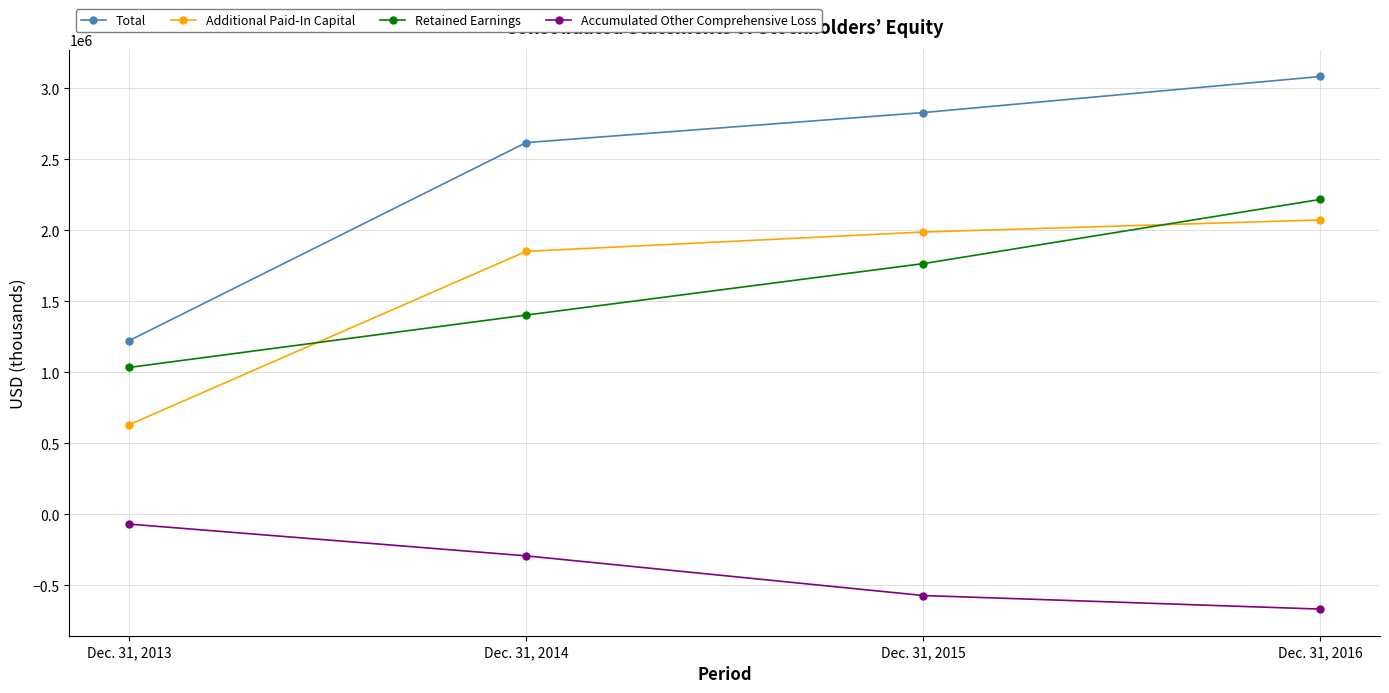

How many series are shown in this chart?

4